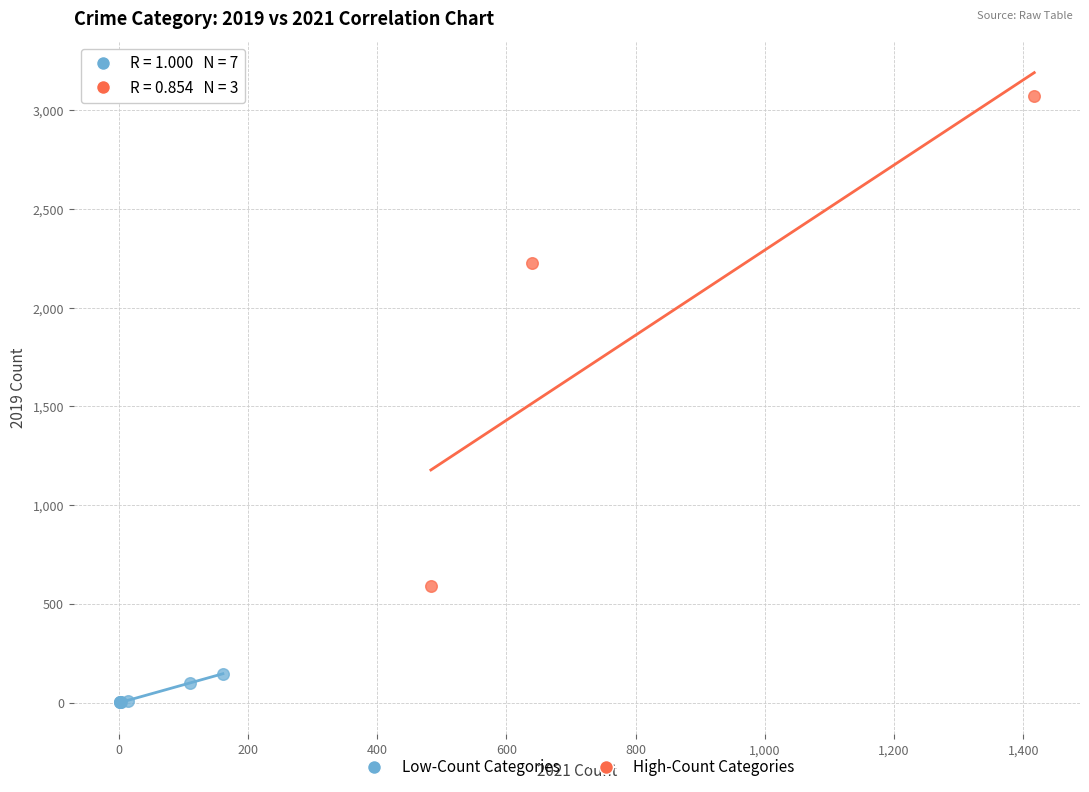

Which series contains the highest Y value?

High-Count Categories